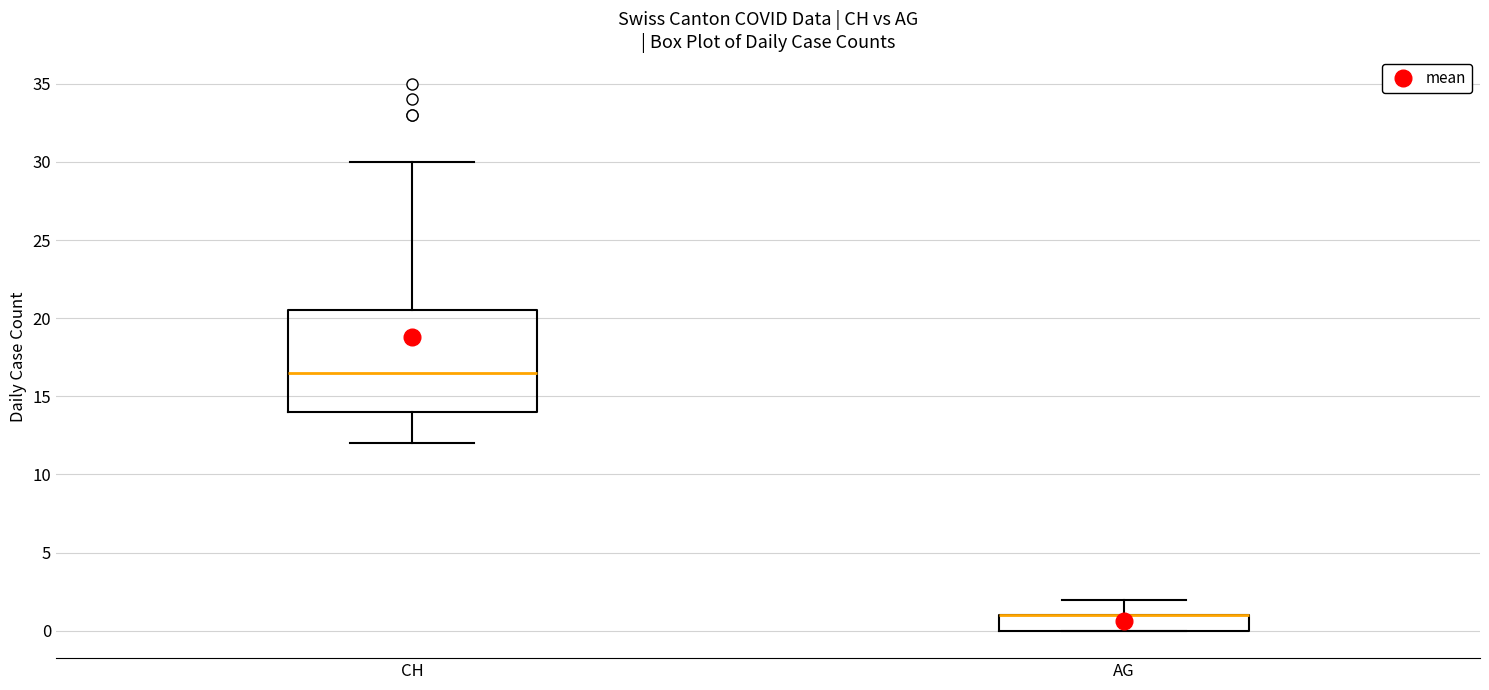

Comparing the boxes themselves (not the whiskers), which one is the tallest?

CH